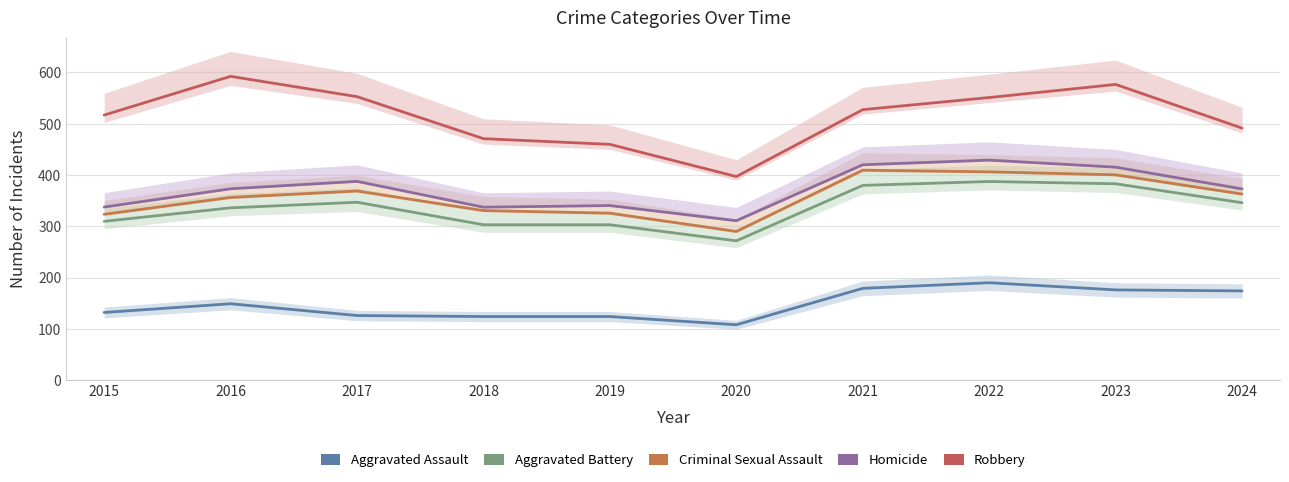

Is it true that Aggravated Assault equals 312.9 at 2022?

False